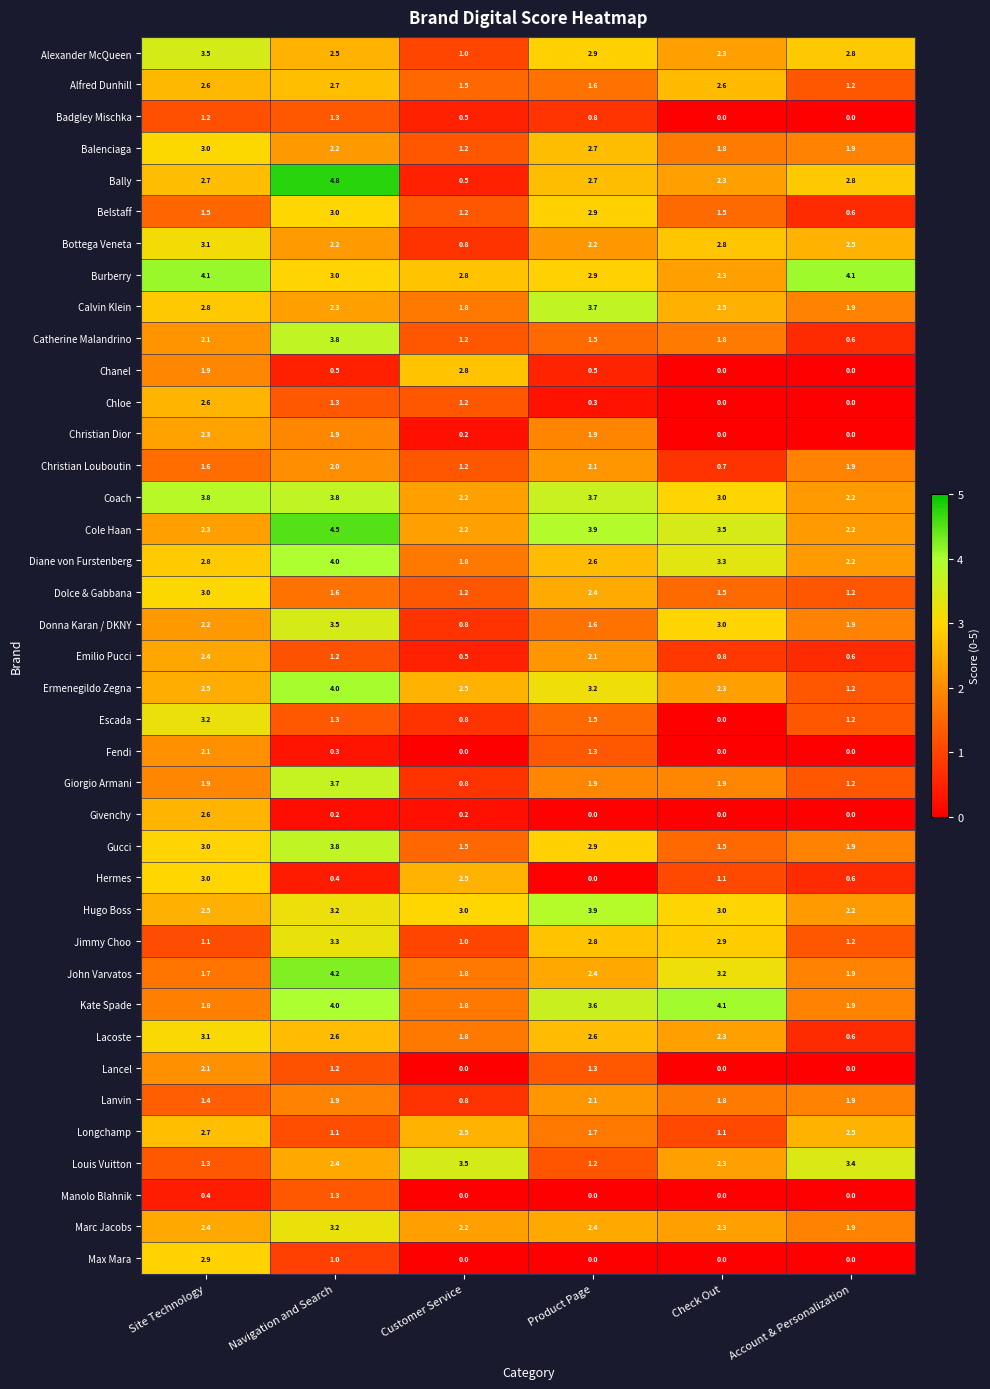

Which series has the widest spread of values?

Bally